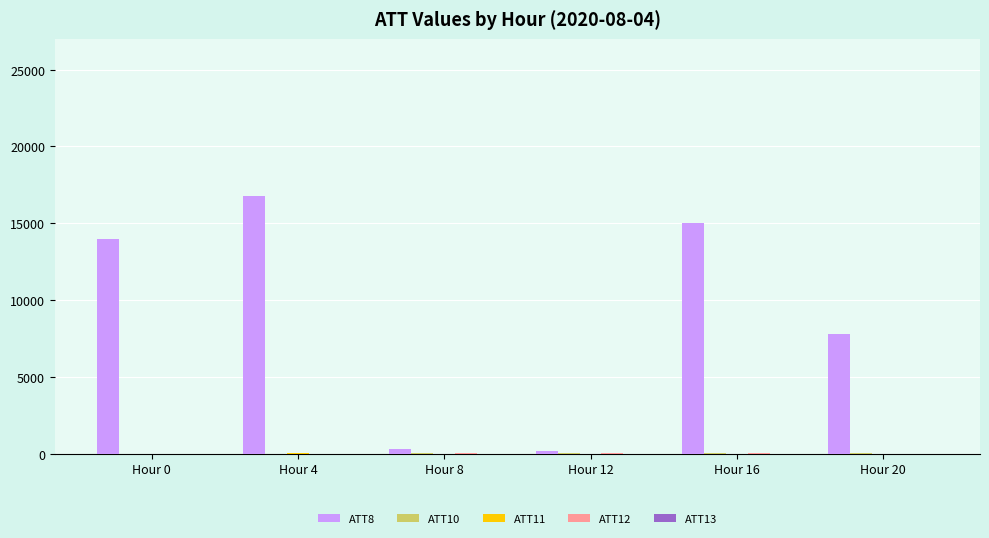

Which label corresponds to the largest value in the chart?

Hour 4